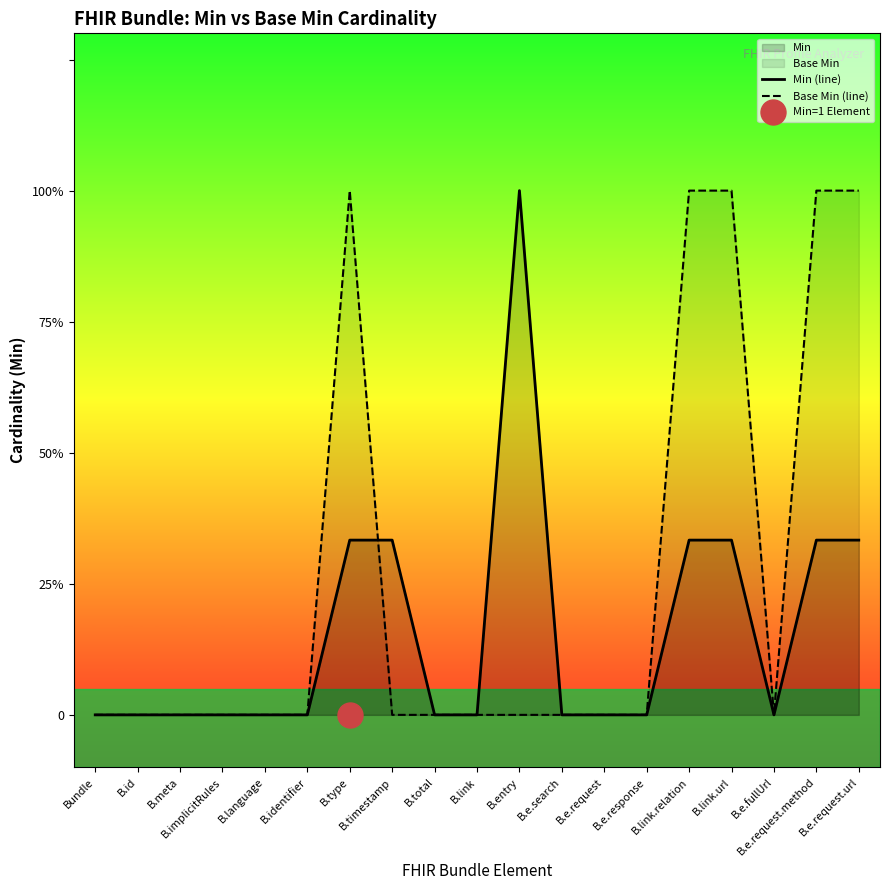

How many intersections are there between Base Min (line) and Min (line)?

1